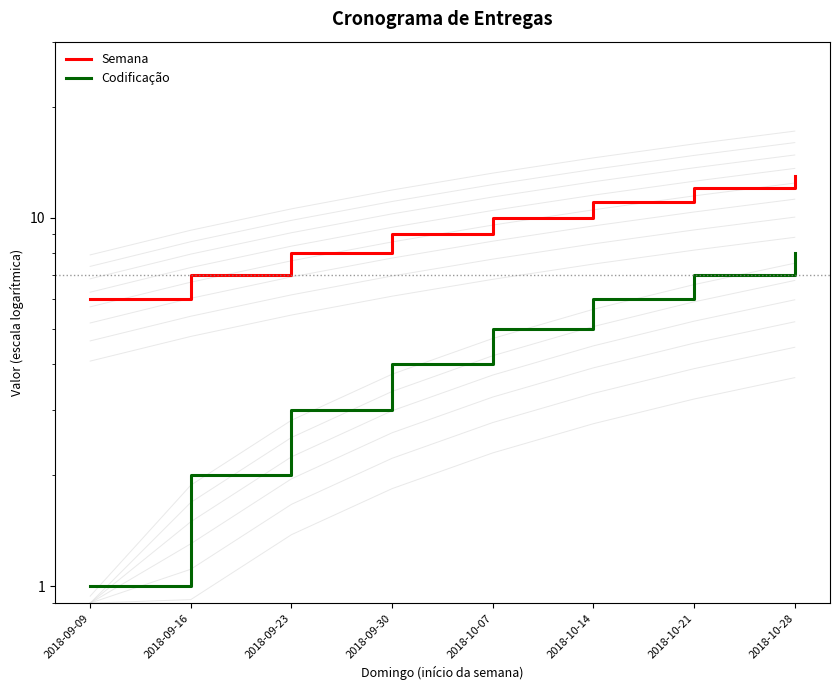

What is the difference between the Codificação values at 2018-09-23 and 2018-09-30?

1